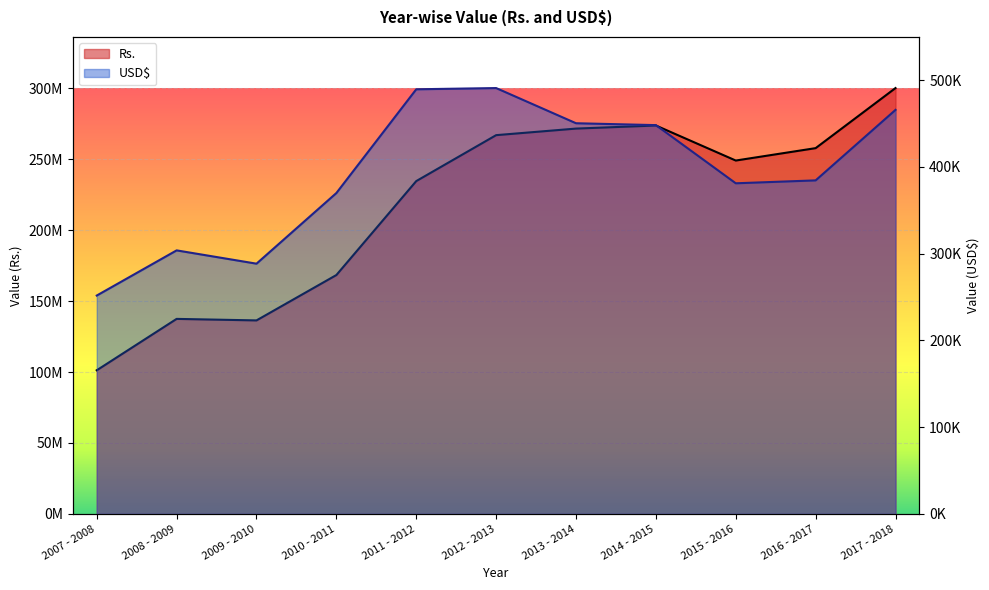

The value of USD$ at 2015 - 2016 is 244629.2. True or false?

False